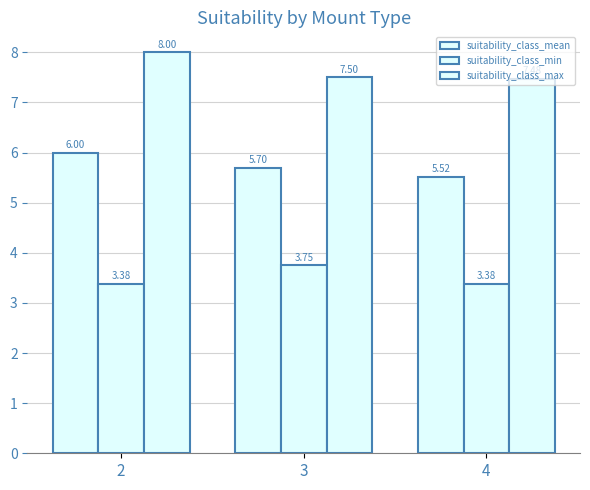

How many groups of bars are there?

3